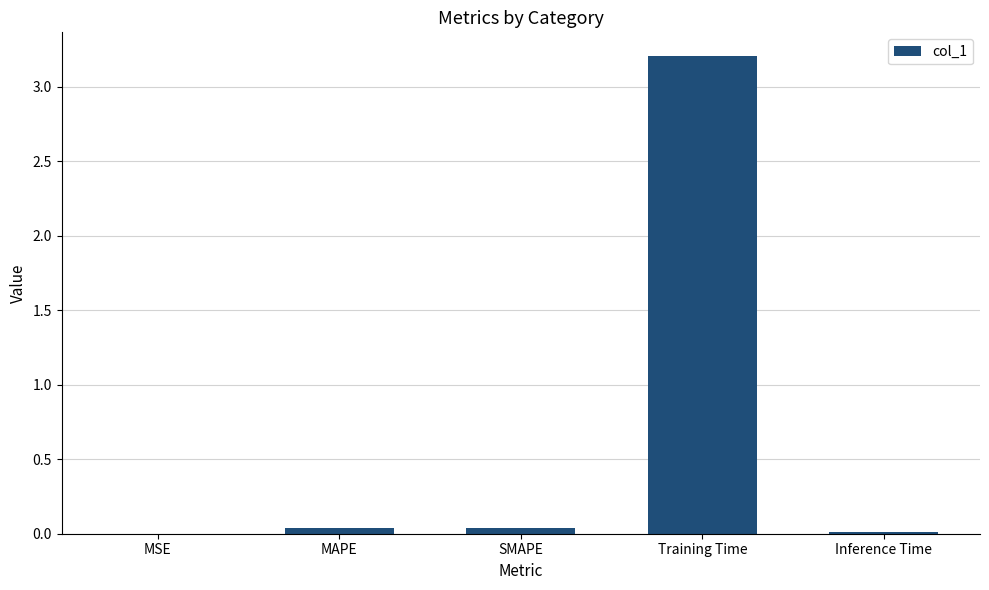

Between MAPE and Training Time, which is larger?

Training Time